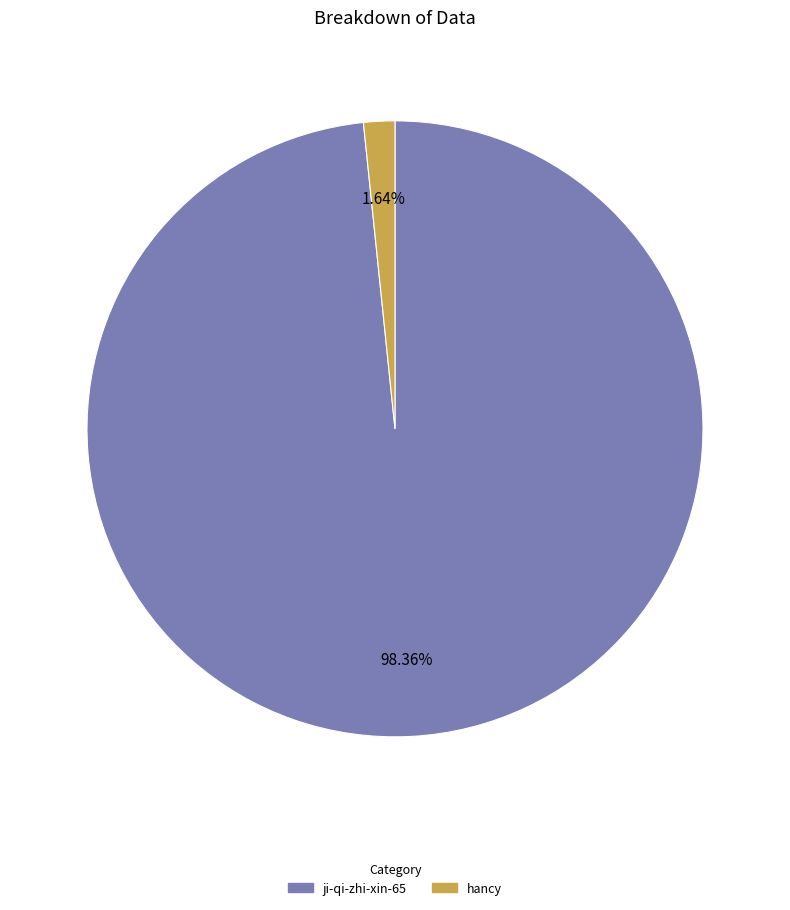

To the nearest percent, what is the combined percentage of hancy and ji-qi-zhi-xin-65?

100%